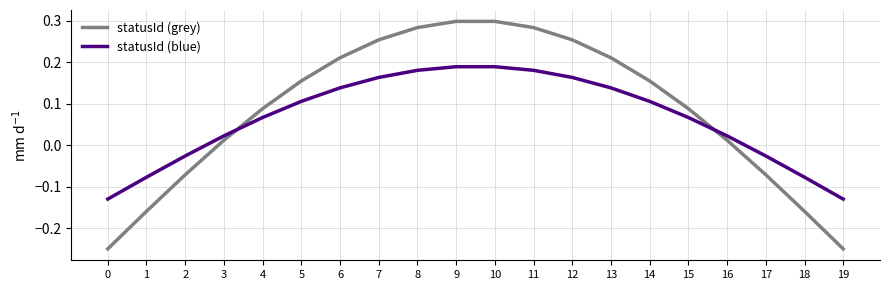

Which series has the widest spread of values?

statusId (grey)